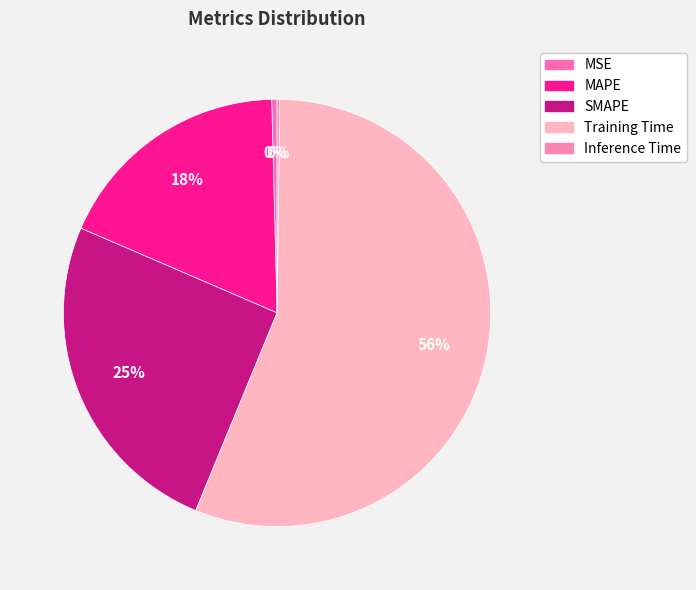

How much of the chart is everything except Training Time?

44.0%